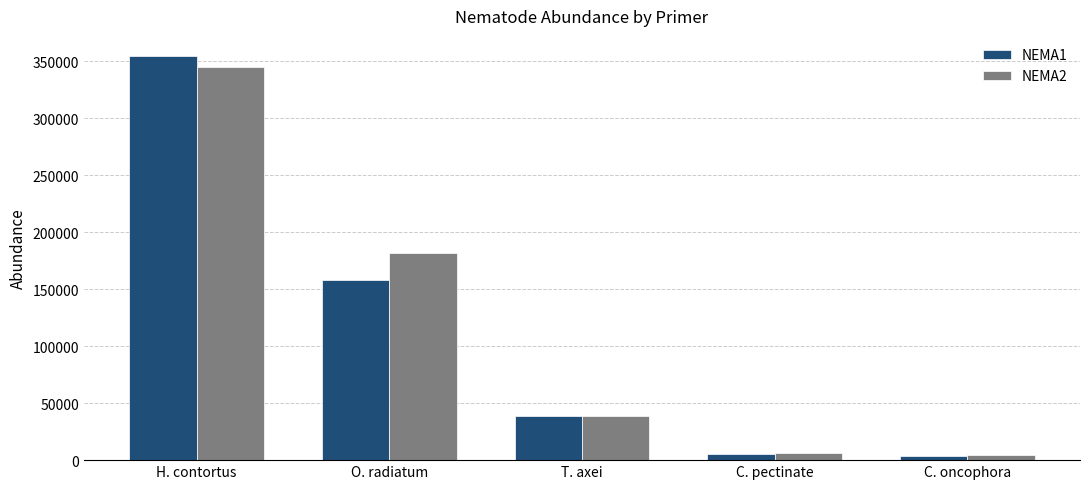

At which category is the sum across all series the highest?

H. contortus